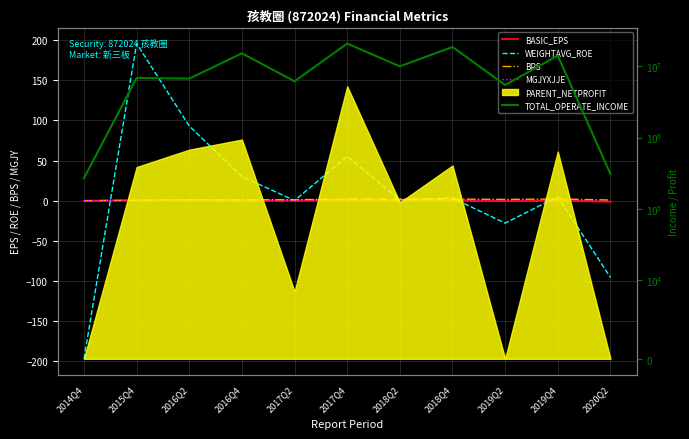

What is the label of the 9th point from the right?

2016Q2